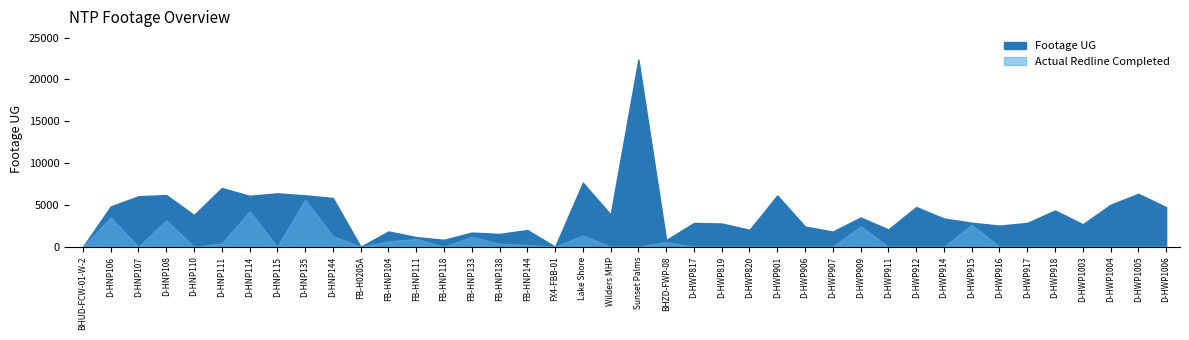

Reading left to right, list all the values displayed in this chart.

0	4822	6041	6182	3796	7020	6092	6387	6152	5825	0	1831	1157	831	1697	1534	2003	11	7655	3853	22387	807	2845	2783	2027	6130	2414	1820	3495	2071	4747	3378	2874	2527	2851	4342	2691	5030	6325	4731